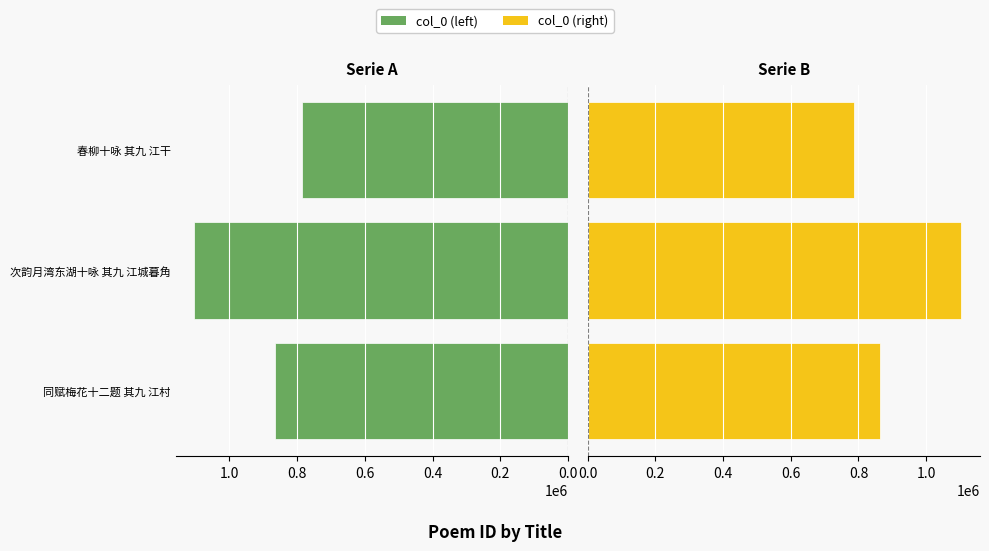

What is the maximum value for col_0 (right)?

1103879